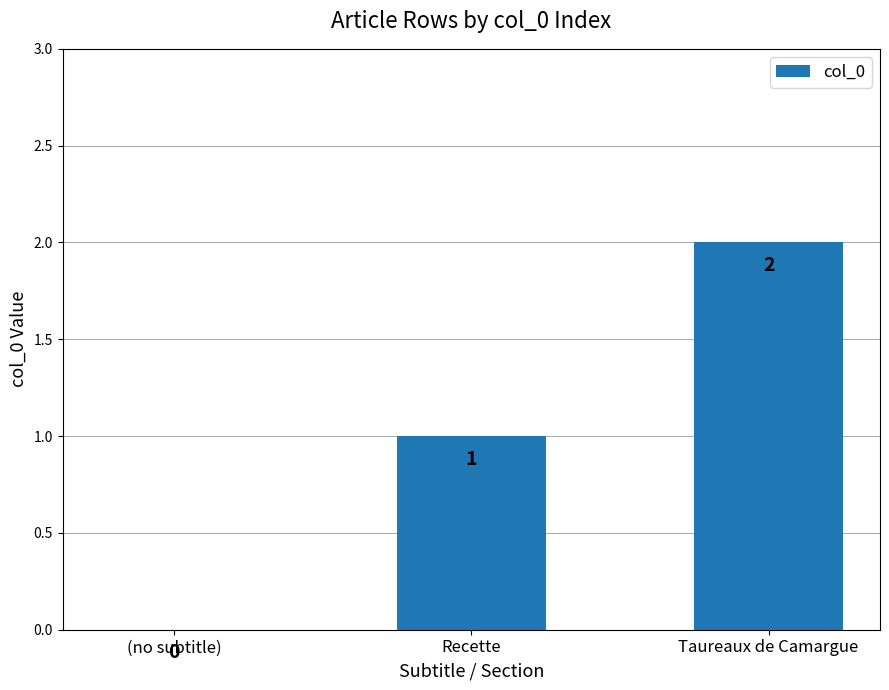

Which label corresponds to the largest value in the chart?

Taureaux de Camargue